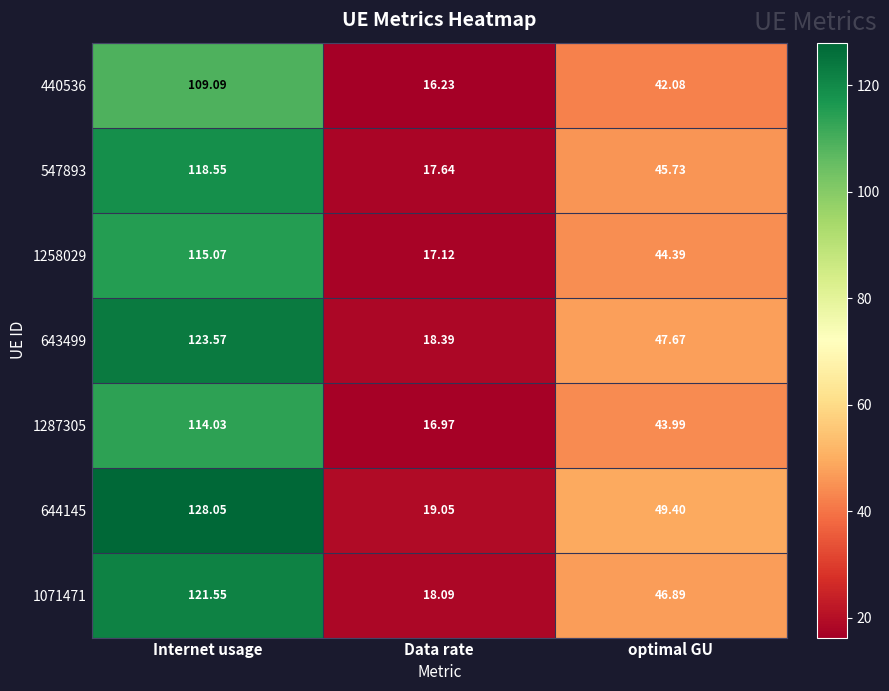

Which category has the lowest value across all series?

Data rate